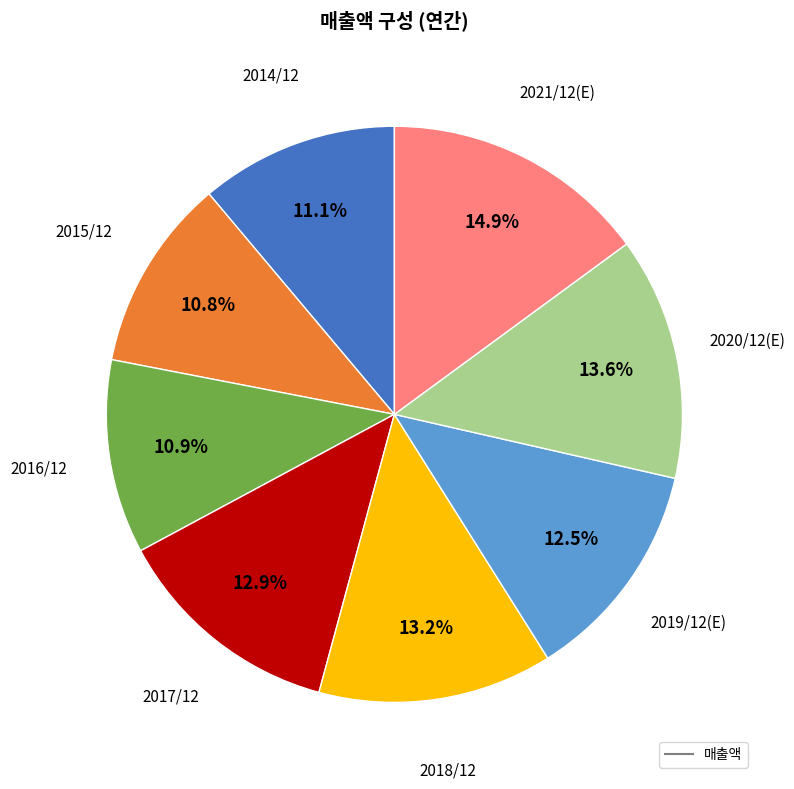

Does any single category account for the majority?

No